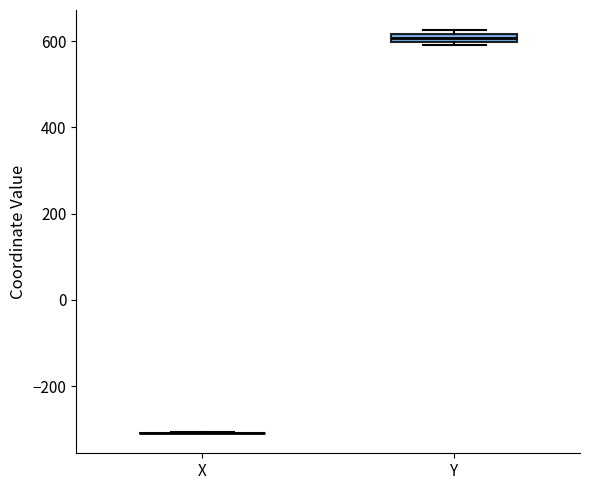

Where is the lower edge of the box for Y on the y-axis? The values are not printed on the chart, so give them approximately, as read against the axis.

600